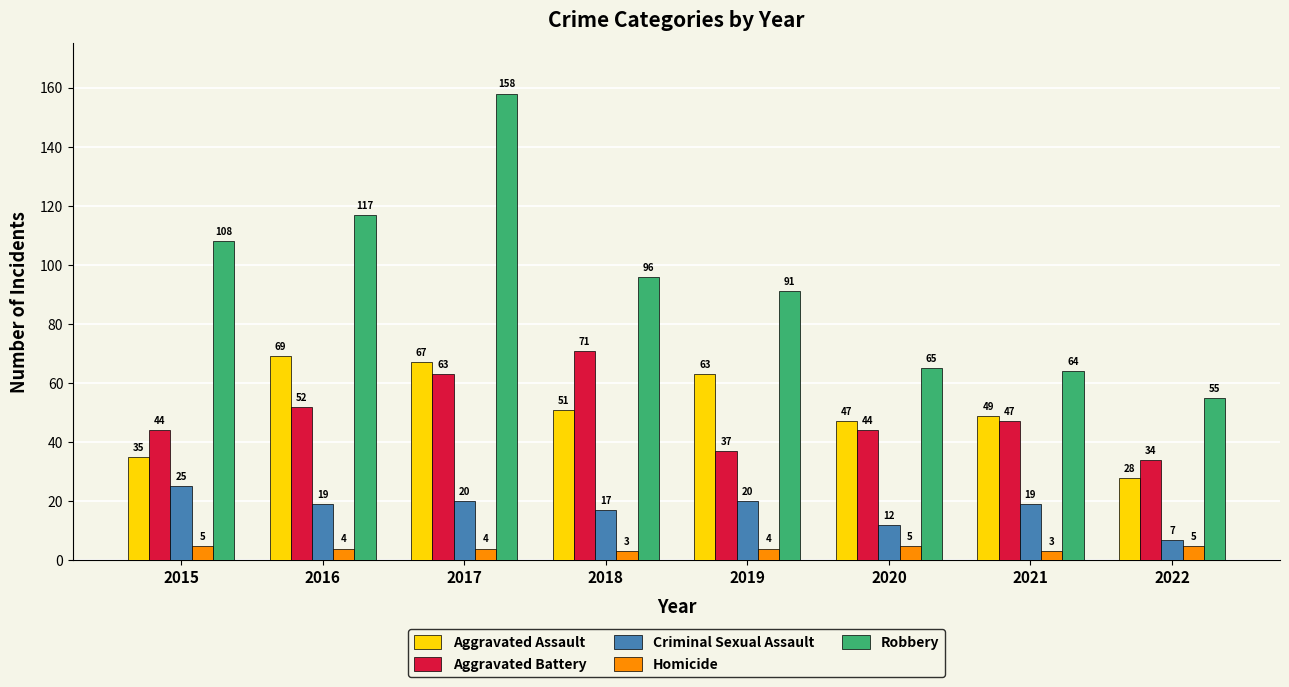

The Robbery series shows 65 at 2020. True or false?

True